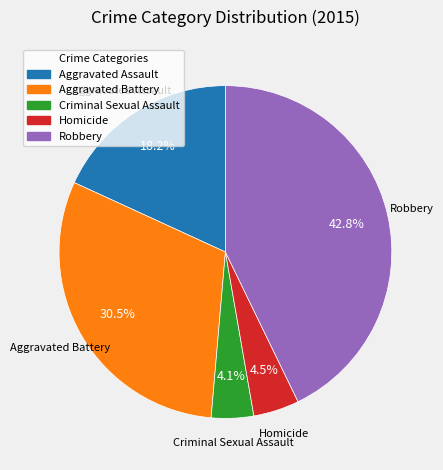

Which slice is the largest?

Robbery